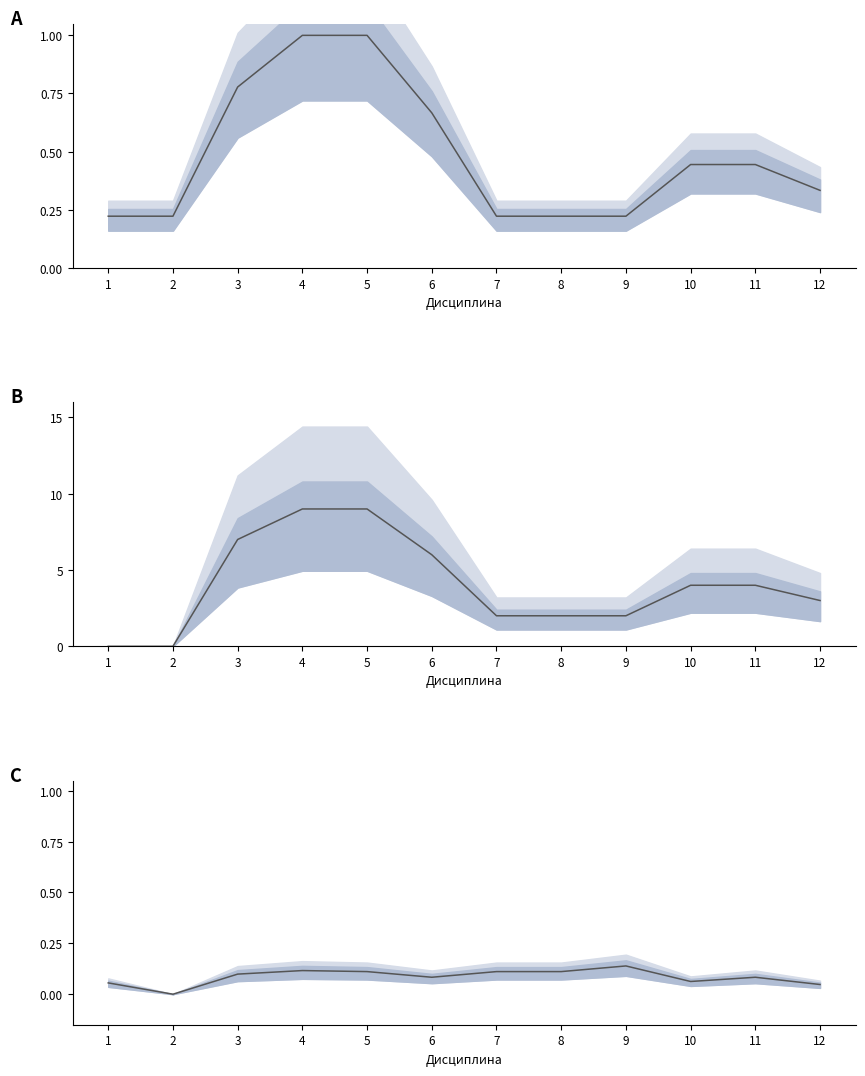

True or false: з.е. (норм.) and Доля контактных часов intersect in this chart.

False